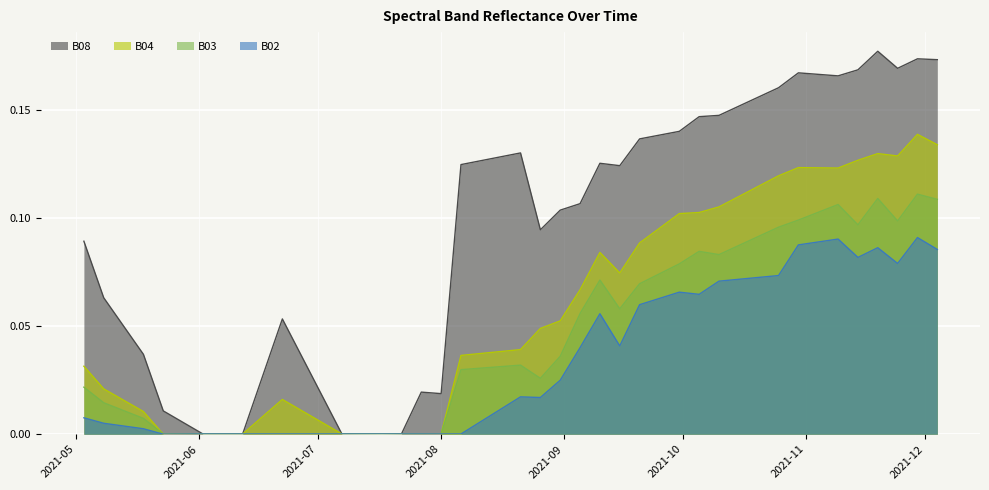

Rank the series by their maximum value, from lowest to highest.

B02, B03, B04, B08